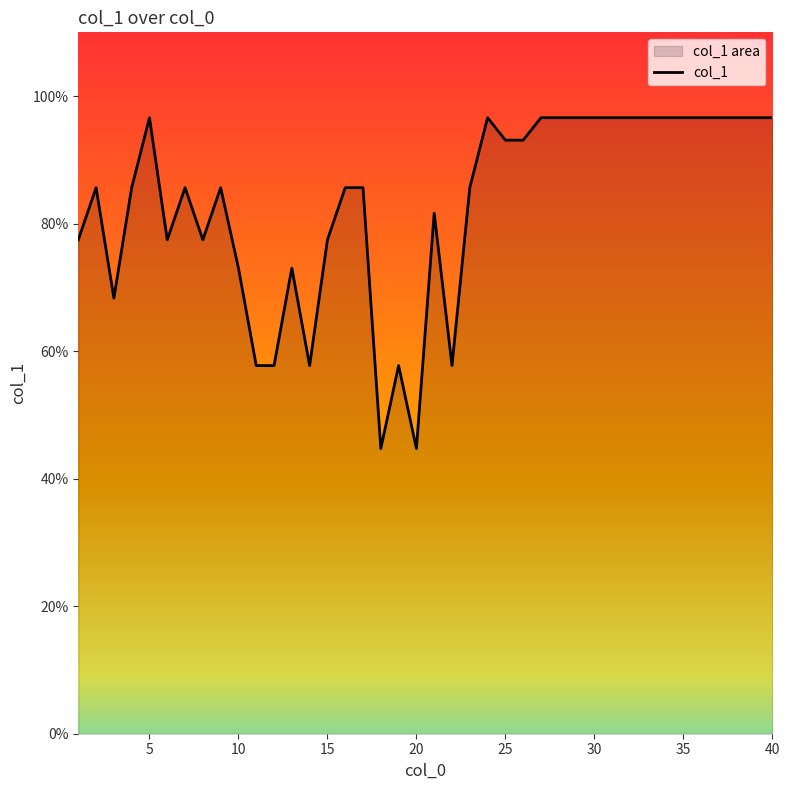

Is it true that the value at 5 is 96.6?

True